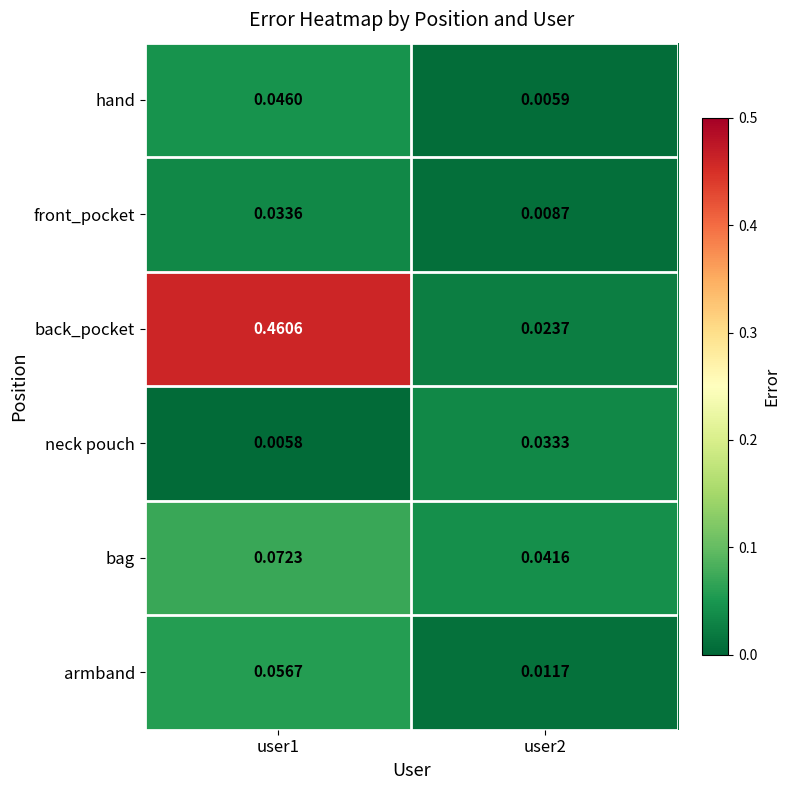

Rank the series by their maximum value, from lowest to highest.

neck pouch, front_pocket, hand, armband, bag, back_pocket